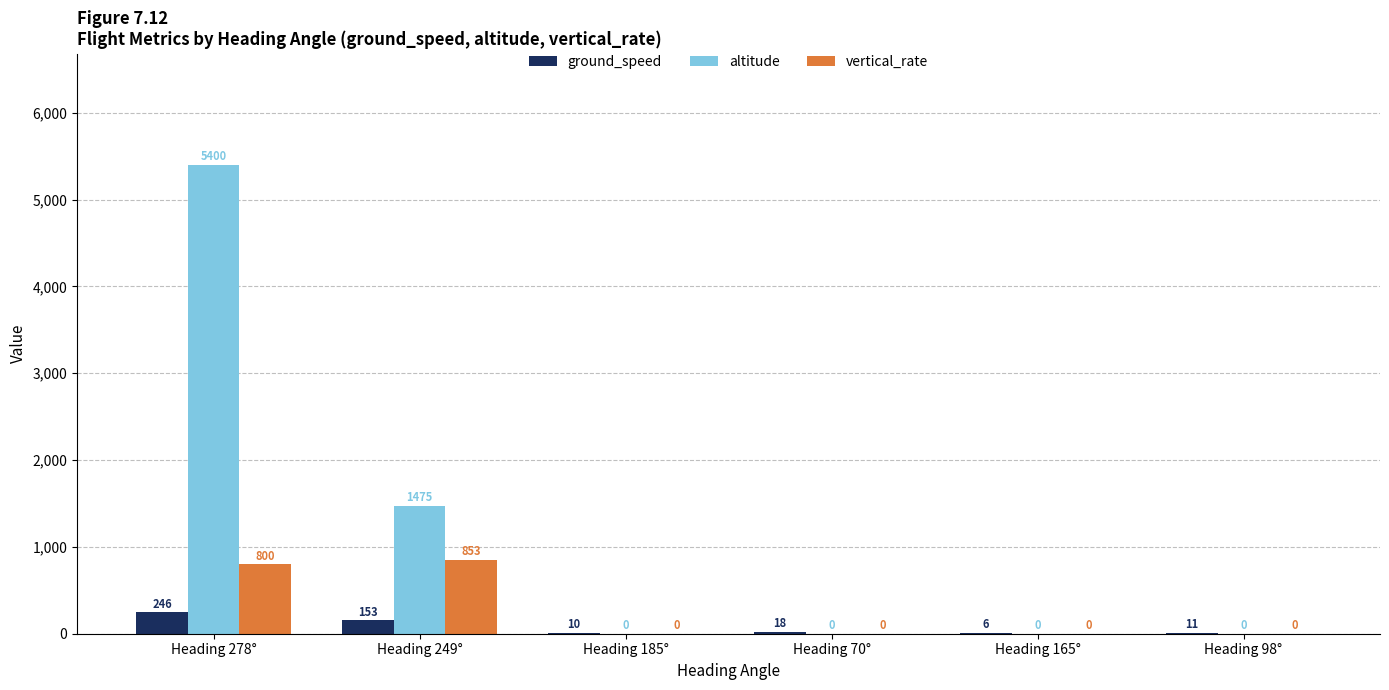

Does the chart contain stacked bars?

No